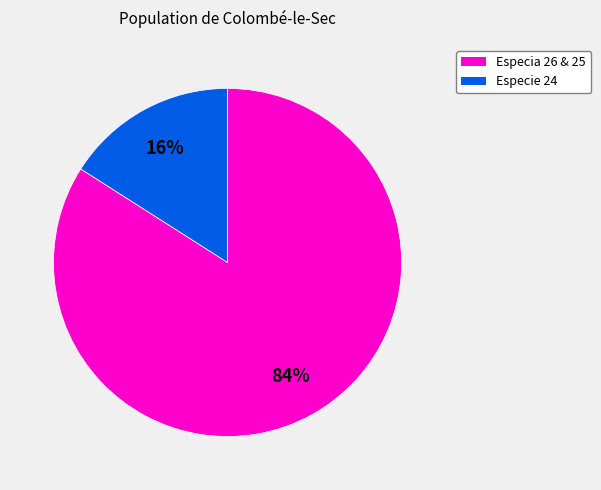

To the nearest percent, what is the difference between the largest and smallest slice percentages?

68%